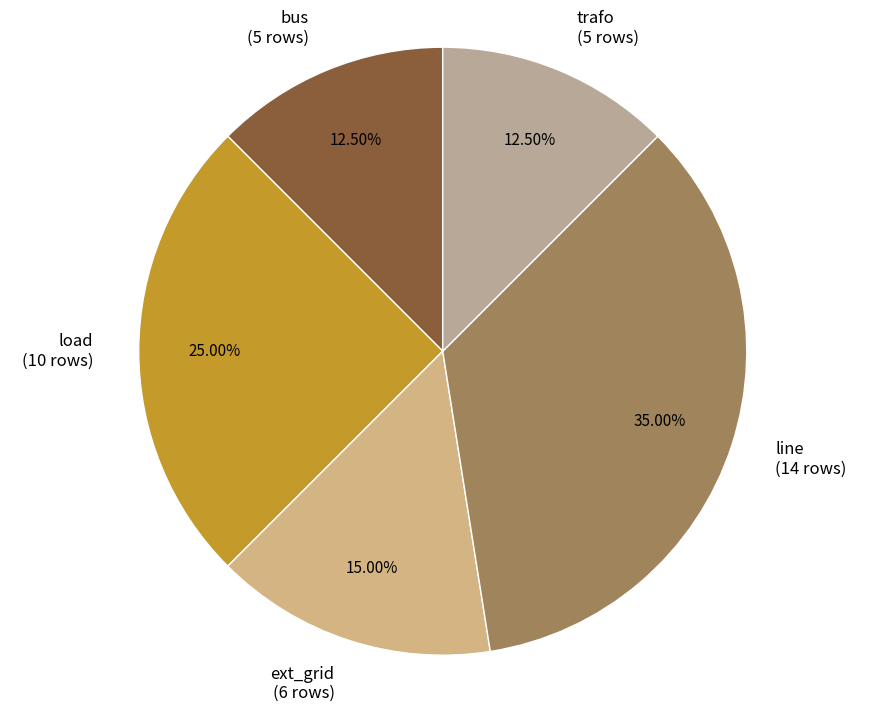

What is the ratio of the value at trafo to the value at ext_grid?

0.8